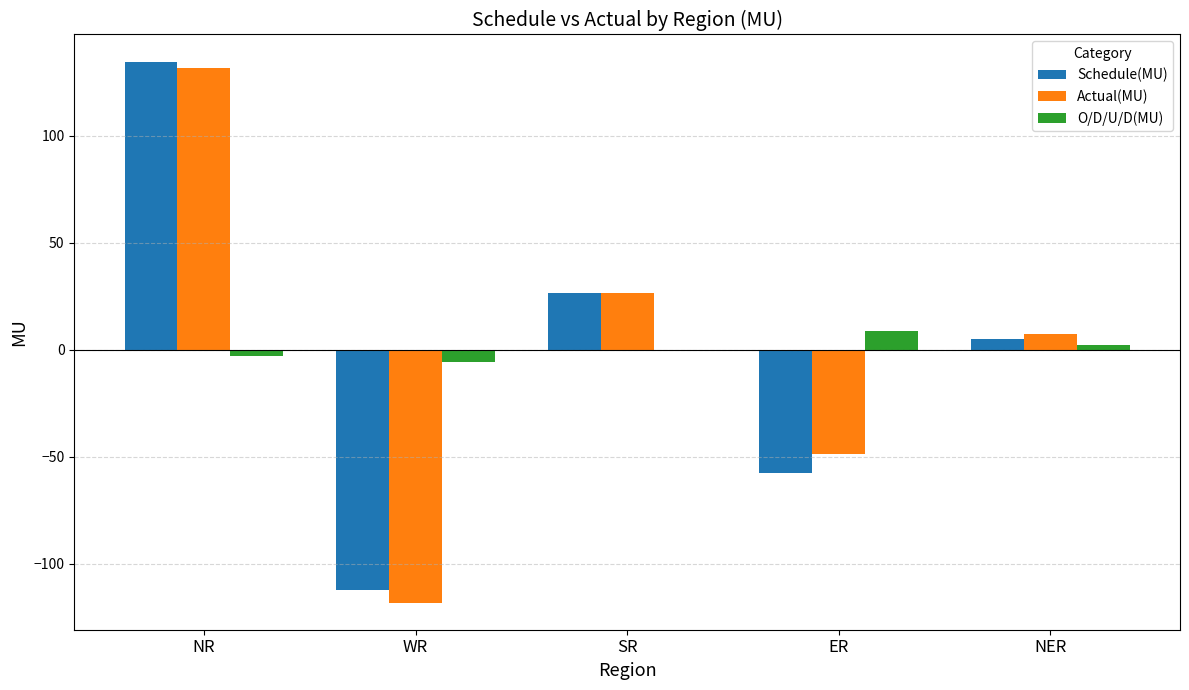

Which series changed the most between SR and NER?

Schedule(MU)